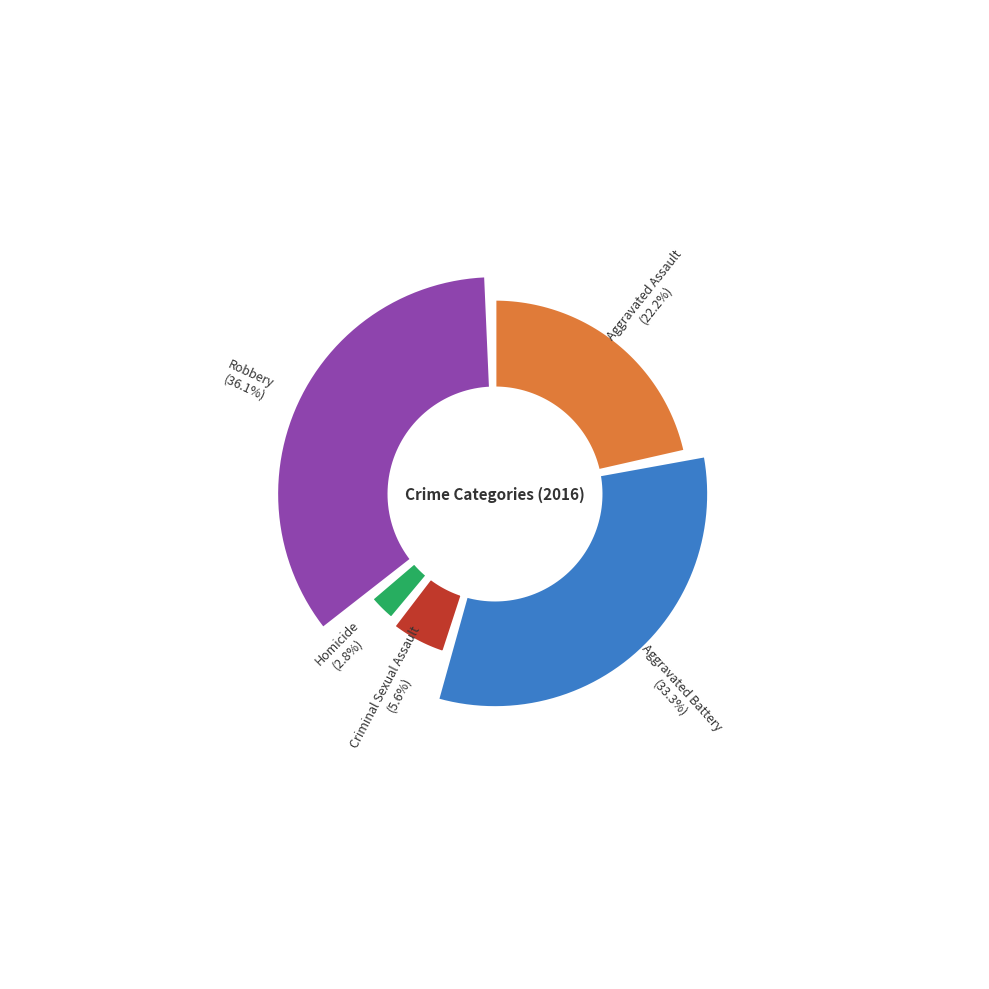

What percentage is the Aggravated Assault slice, to the nearest percent?

22%